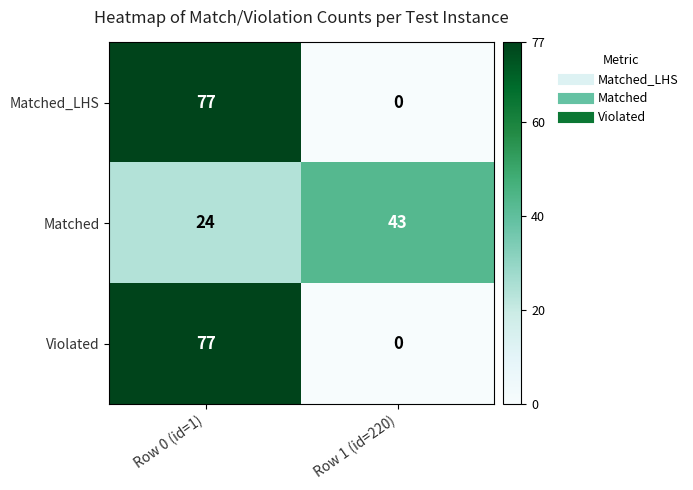

Reading right to left, extract all data points from this chart.

Matched_LHS: Row 1 (id=220)=0	Row 0 (id=1)=77
Matched: Row 1 (id=220)=43	Row 0 (id=1)=24
Violated: Row 1 (id=220)=0	Row 0 (id=1)=77